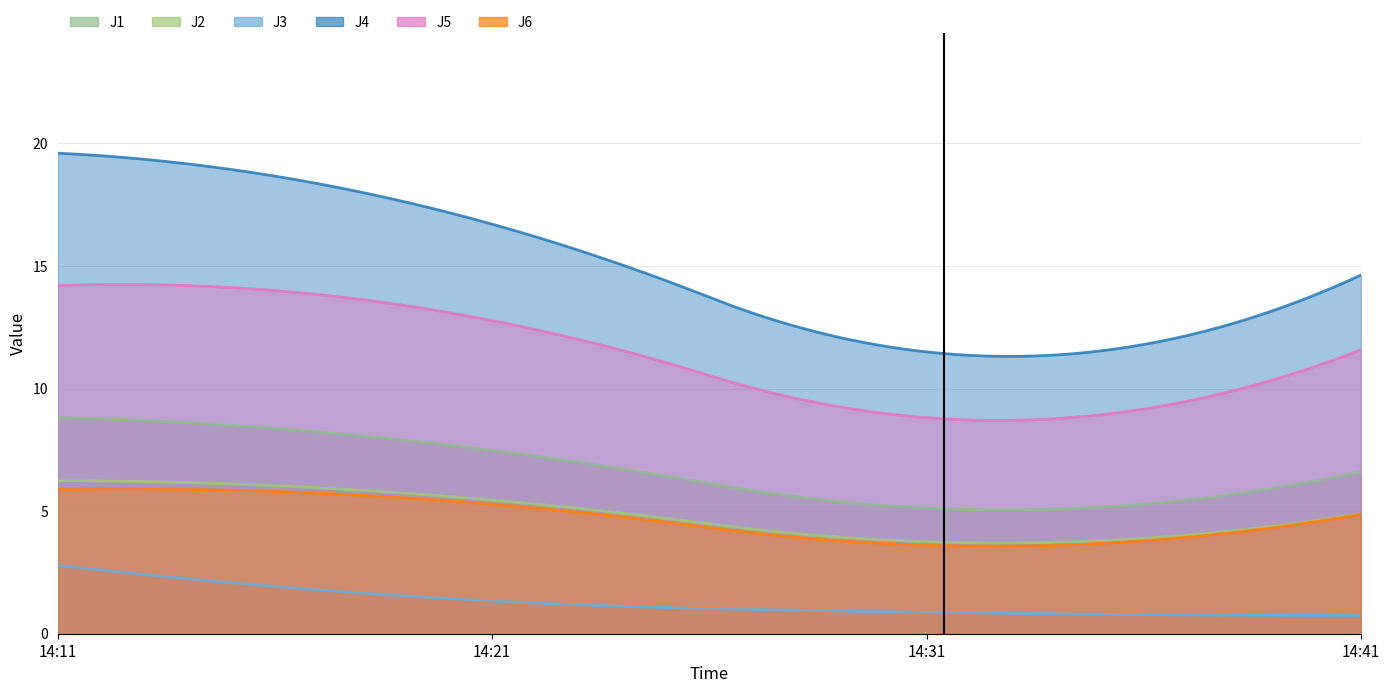

What is the average value of the J2 series?

5.1